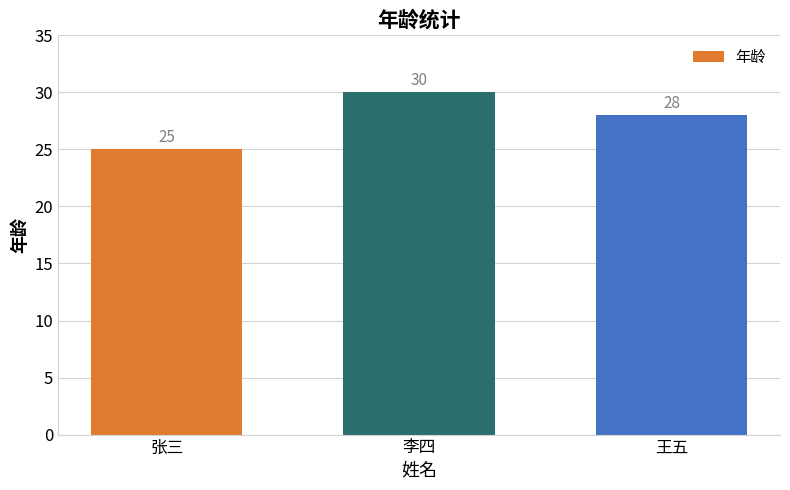

What is the average value?

28